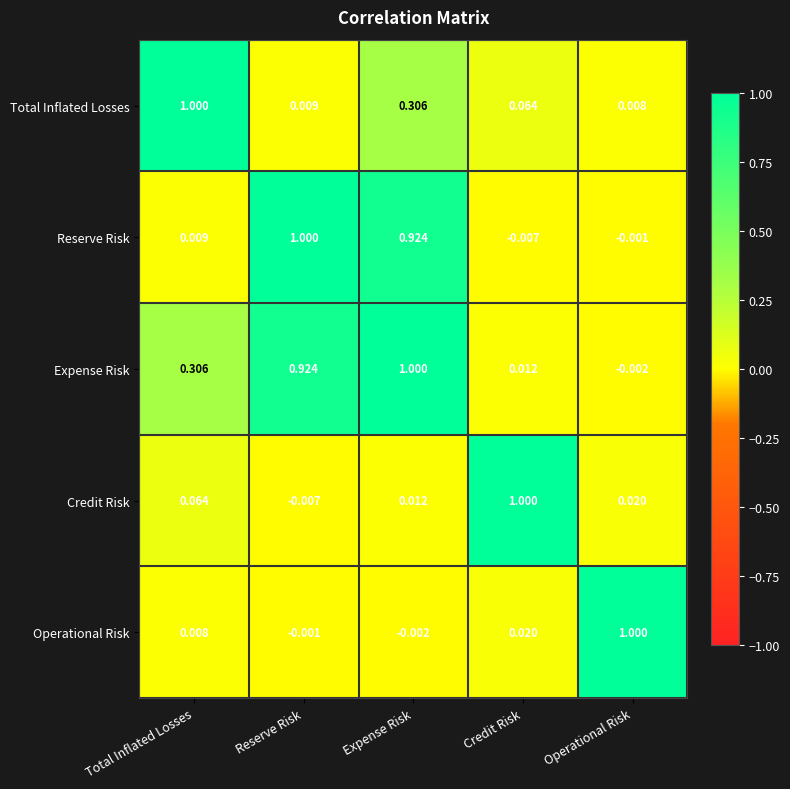

At which label does Total Inflated Losses reach its minimum?

Operational Risk